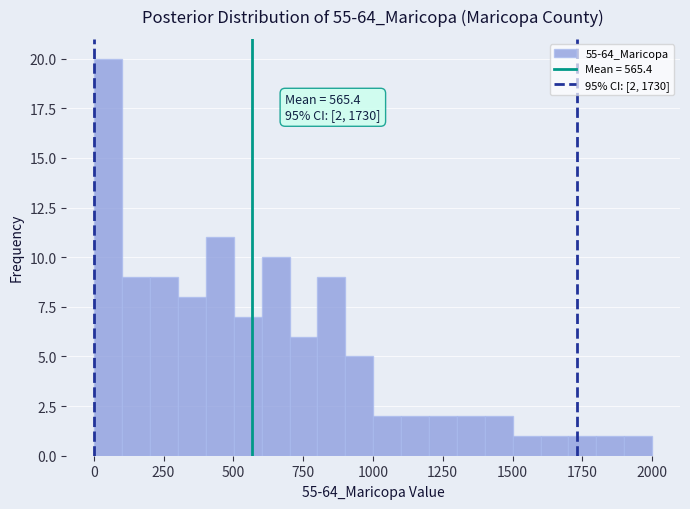

Read against the x-axis, roughly where is the centre of the tallest bar?

50